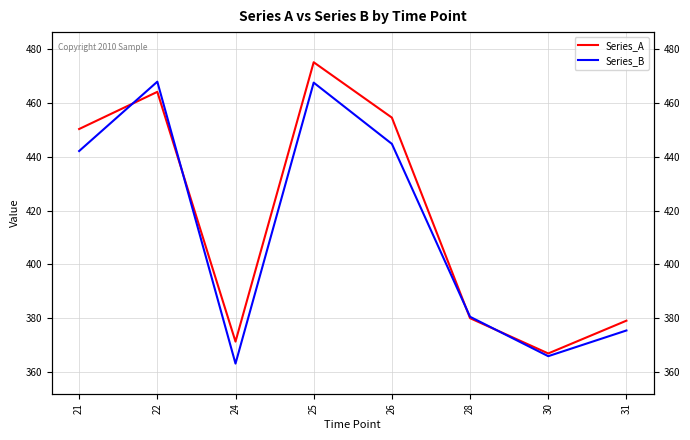

Between 26 and 28, which series saw the biggest shift?

Series_A